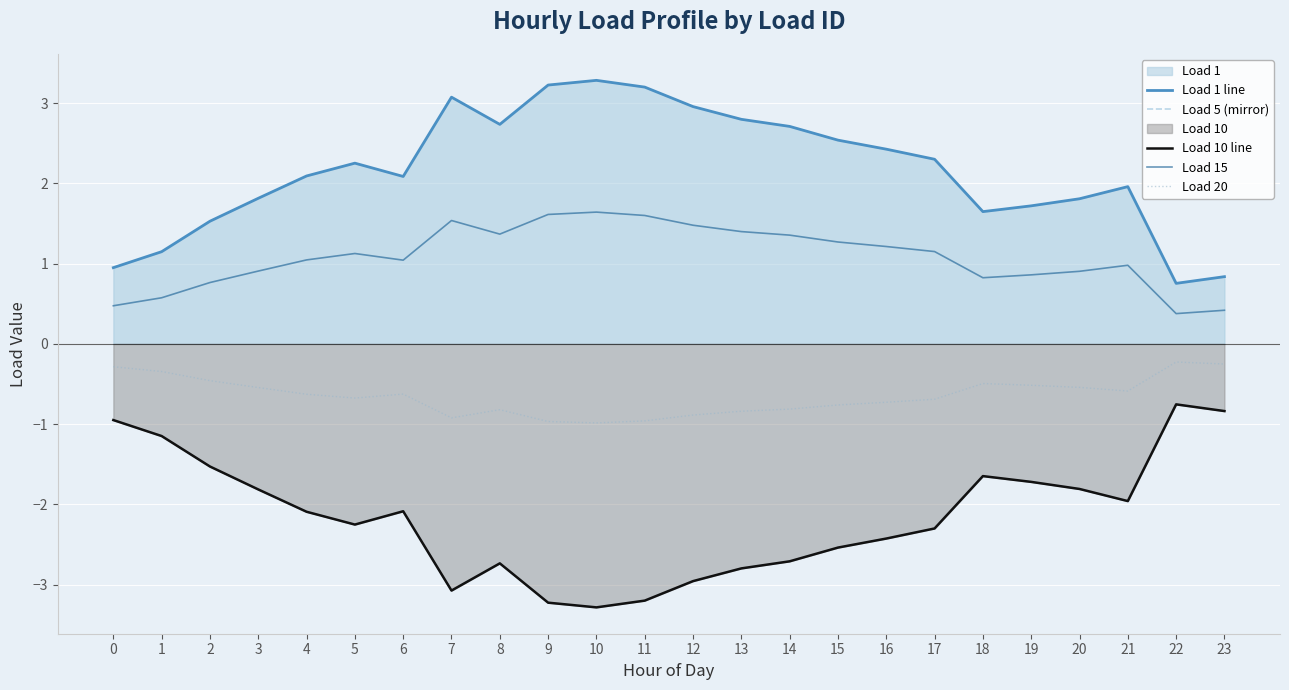

Rank the categories by Load 10 line value from lowest to highest.

10, 9, 11, 7, 12, 13, 8, 14, 15, 16, 17, 5, 4, 6, 21, 3, 20, 19, 18, 2, 1, 0, 23, 22